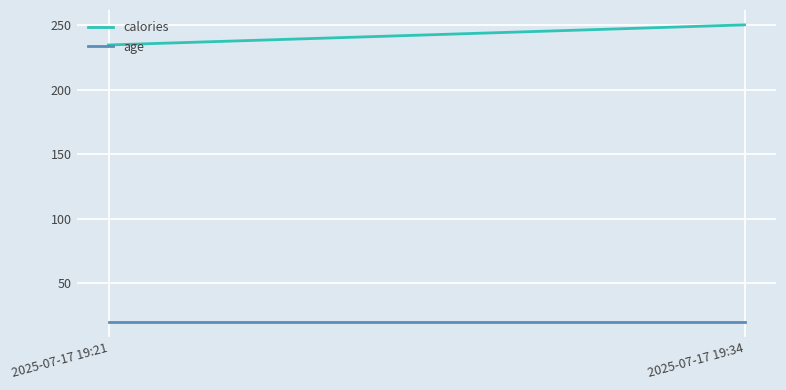

The value of calories at 2025-07-17 19:34 is 116.1. True or false?

False